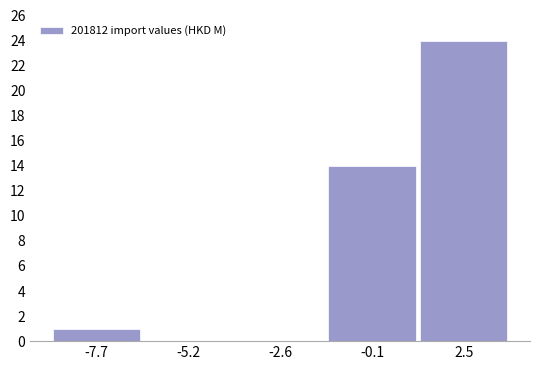

Reading left to right, transcribe this chart: for each bar, give the range it covers on the x-axis and its height. Neither the bar edges nor the heights are printed on the chart, so give them approximately, as read against the axes.

-9.0 to -6.5: 1
-6.5 to -4.0: 0
-4.0 to -1.5: 0
-1.5 to 1.0: 14
1.0 to 3.5: 24